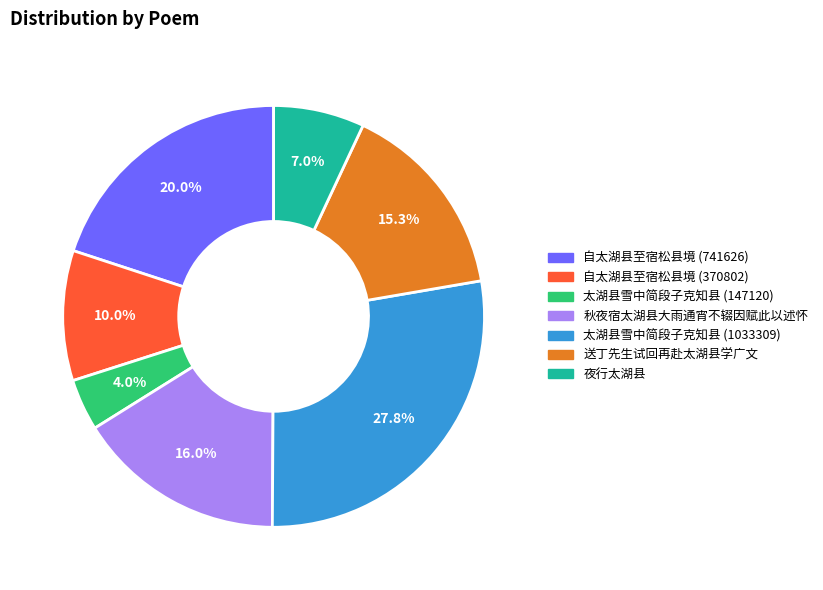

To the nearest percent, what percentage of the pie is 送丁先生试回再赴太湖县学广文?

15%